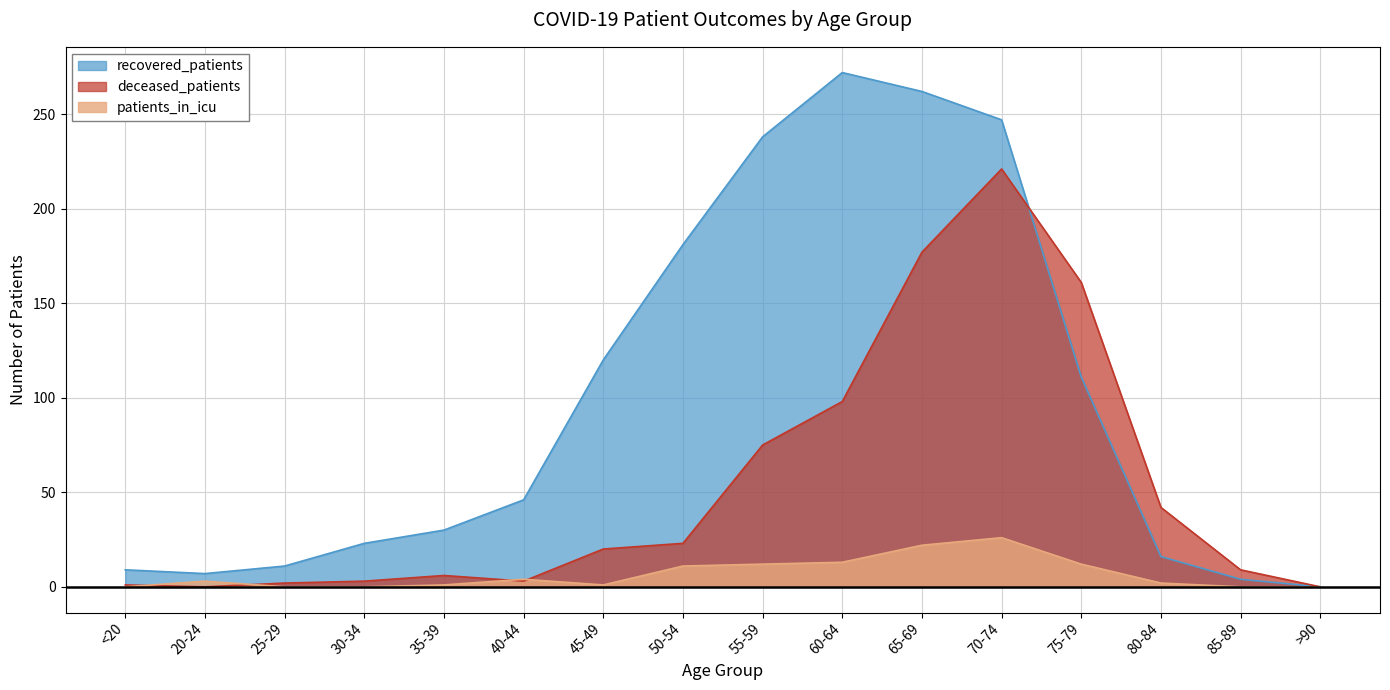

Where is the first local maximum for deceased_patients?

35-39